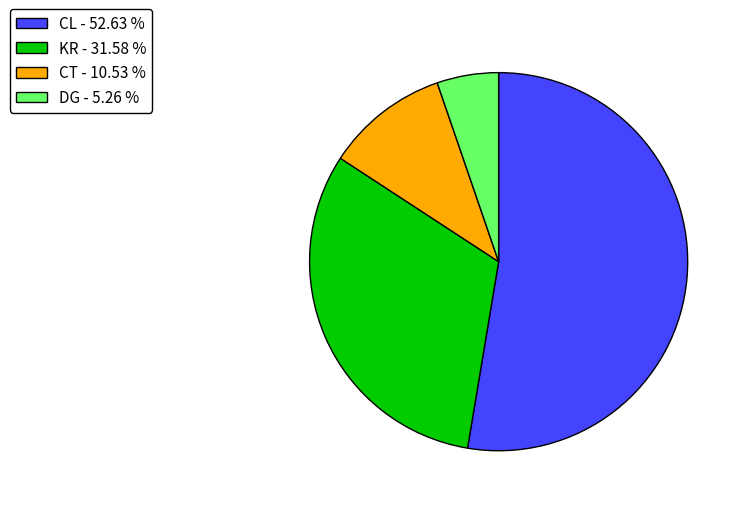

How many slices are in this pie chart?

4